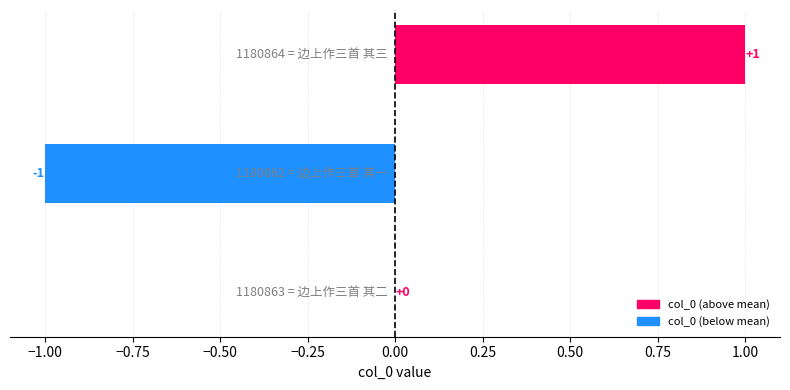

How many series are shown in this chart?

1